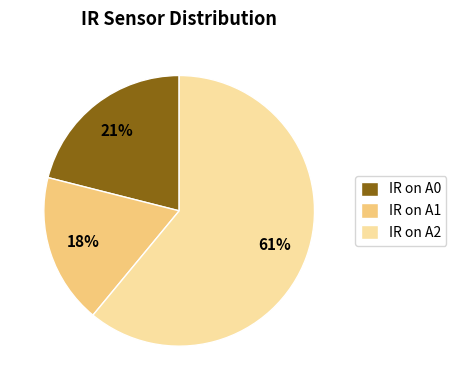

Rank the categories by value from lowest to highest.

IR on A1, IR on A0, IR on A2